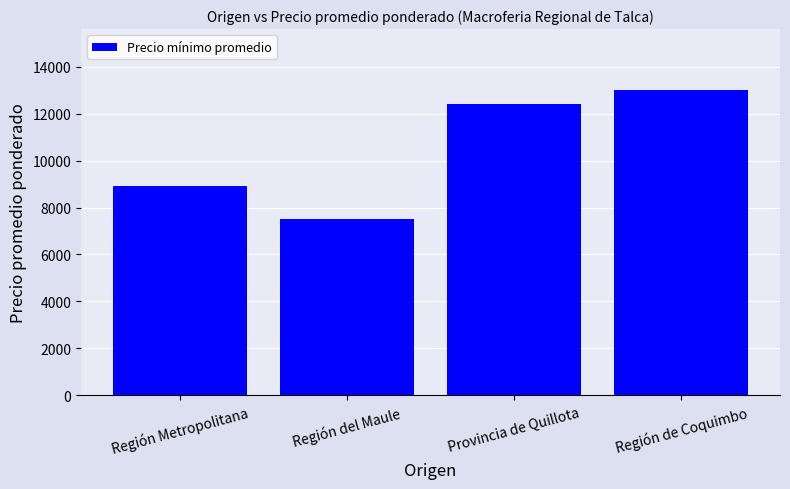

What is the difference between the values at Región Metropolitana and Región de Coquimbo?

4077